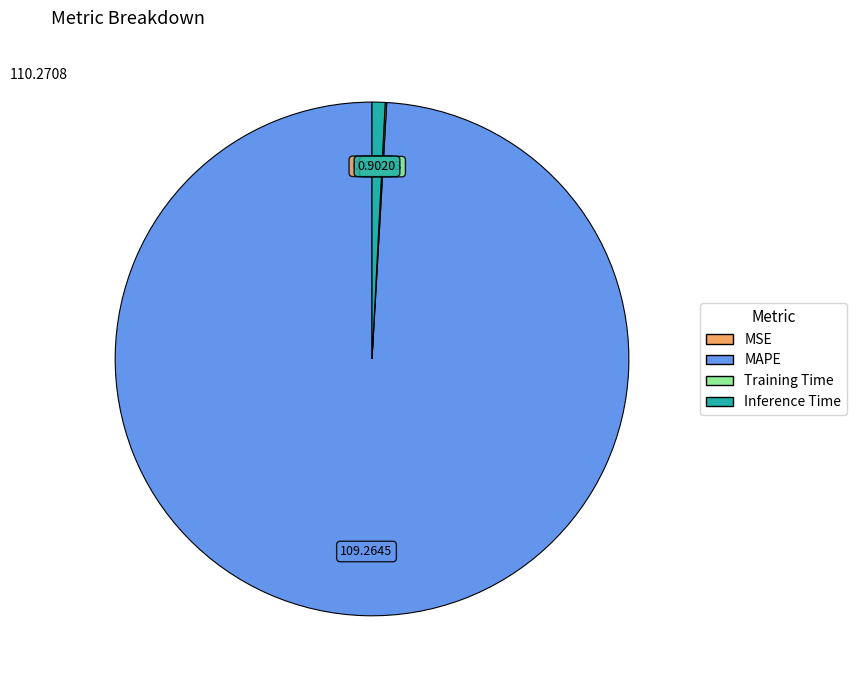

What is the majority slice?

MAPE